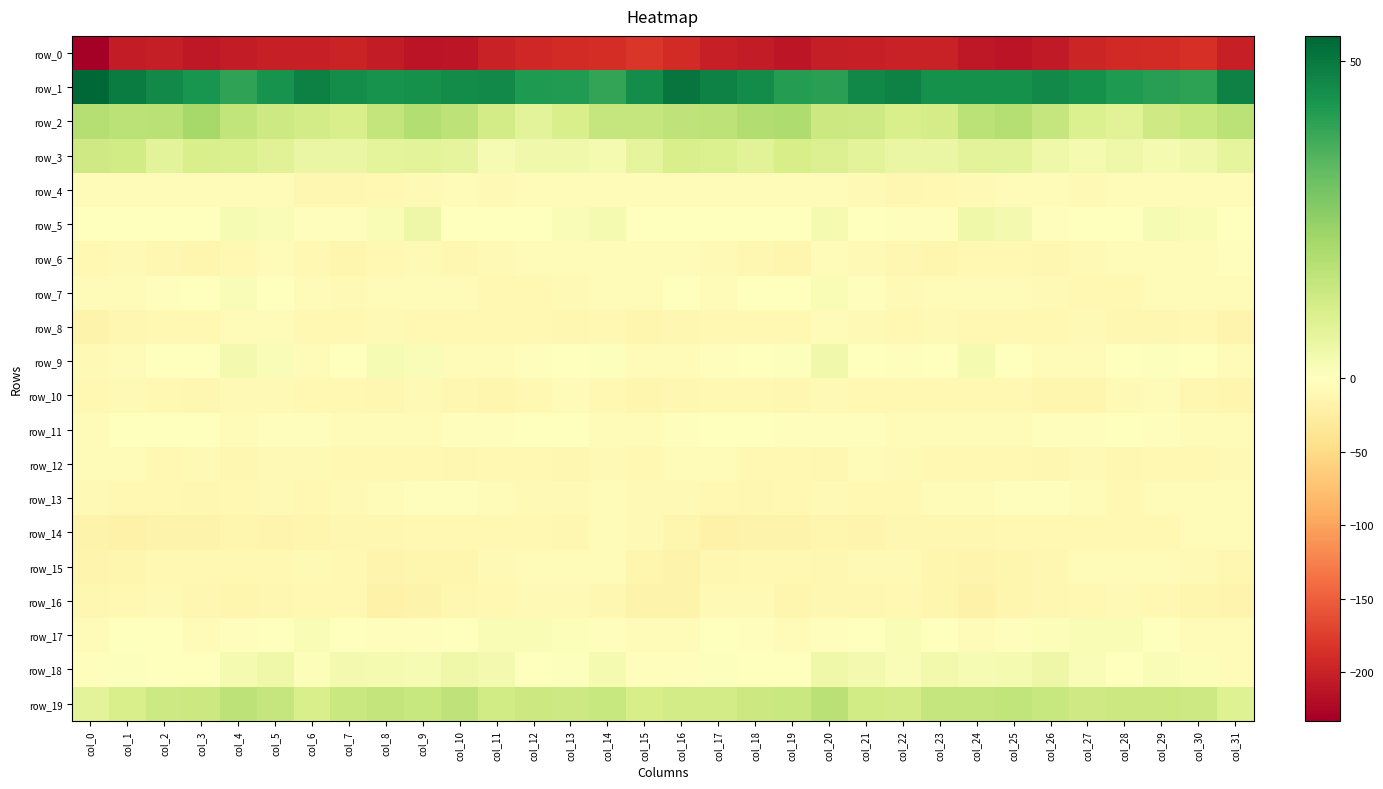

Reading right to left, transcribe all the data shown in this chart.

row_0: -200.4	-186.0	-189.8	-191.8	-196.3	-205.9	-212.7	-208.3	-199.0	-198.5	-200.9	-202.2	-209.6	-203.9	-201.2	-189.9	-181.8	-187.9	-190.6	-193.1	-199.4	-209.4	-212.3	-204.9	-197.2	-200.5	-200.6	-204.8	-209.2	-202.1	-204.0	-232.9
row_1: 47.9	40.2	41.0	42.4	44.5	46.3	44.6	44.6	44.3	48.0	46.5	40.6	41.4	45.8	47.8	50.7	45.3	39.3	41.9	42.5	46.0	45.8	44.6	44.2	45.5	48.3	44.2	40.0	43.5	46.1	49.0	53.9
row_2: 17.1	14.7	13.0	8.3	9.8	15.0	18.4	17.2	11.7	10.9	13.5	13.8	19.7	19.2	16.5	16.2	14.9	14.7	10.9	7.8	12.0	16.8	18.7	15.2	10.6	11.9	13.5	15.8	21.1	17.7	17.0	18.4
row_3: 6.9	3.8	2.9	4.5	2.8	4.4	8.0	7.9	5.8	5.5	7.6	9.3	11.2	8.4	9.7	10.7	7.1	2.6	4.1	3.8	2.5	6.9	8.0	7.2	5.5	5.7	8.4	10.4	10.8	7.6	12.4	12.7
row_4: -6.0	-6.2	-6.5	-5.8	-7.5	-7.0	-6.8	-8.2	-10.9	-12.4	-8.4	-7.0	-5.9	-5.6	-6.6	-6.6	-4.9	-6.9	-5.3	-6.5	-7.9	-6.3	-7.4	-9.2	-11.4	-12.0	-7.2	-6.8	-4.9	-6.5	-5.9	-7.1
row_5: -1.5	1.8	2.5	-0.3	-0.8	-1.9	3.1	4.4	-2.5	-2.8	0.1	2.8	0.2	0.3	-0.2	0.1	0.3	2.8	1.6	-0.5	-1.7	-0.4	4.9	1.7	-3.2	-2.3	1.6	2.2	0.2	-0.0	-0.1	-1.6
row_6: -3.6	-6.5	-6.1	-6.6	-7.3	-11.0	-9.5	-9.4	-13.2	-11.8	-7.4	-6.9	-13.6	-11.7	-8.6	-3.8	-4.9	-6.3	-6.3	-6.7	-8.6	-11.1	-8.6	-10.9	-13.5	-10.2	-6.3	-9.4	-13.4	-11.3	-7.7	-9.6
row_7: -5.0	-6.4	-6.1	-9.4	-10.7	-8.8	-5.4	-4.1	-5.9	-7.5	-2.3	1.8	-0.0	-1.6	-4.1	-1.3	-3.9	-6.0	-7.4	-10.1	-10.7	-7.0	-4.8	-3.9	-7.4	-5.9	-0.5	1.5	-0.1	-3.1	-4.9	-7.0
row_8: -16.3	-10.7	-11.3	-11.5	-8.8	-9.7	-10.2	-10.0	-8.9	-9.3	-7.3	-4.5	-9.2	-10.7	-10.3	-12.5	-12.7	-9.8	-12.5	-9.7	-9.4	-9.6	-10.6	-8.8	-9.1	-9.1	-5.7	-5.4	-10.6	-10.3	-12.0	-16.8
row_9: -3.9	-0.1	0.5	-1.4	-5.4	-5.8	-0.9	2.7	-0.2	-3.0	-1.4	3.8	0.4	-0.2	-2.7	-7.0	-3.6	0.5	0.2	-2.8	-6.1	-4.7	1.3	2.4	-1.5	-3.8	1.4	3.3	-0.2	-0.9	-4.1	-9.1
row_10: -14.2	-12.7	-6.6	-7.4	-13.2	-12.9	-9.3	-10.5	-10.4	-10.2	-10.2	-7.9	-11.6	-10.5	-9.6	-11.1	-13.7	-10.6	-5.6	-9.5	-14.1	-11.7	-8.6	-11.3	-10.0	-10.7	-9.0	-9.1	-11.6	-10.2	-8.8	-9.2
row_11: -6.8	-7.0	-2.2	0.4	-2.0	-3.6	-3.9	-5.0	-5.0	-3.9	-3.0	-3.3	-2.6	-1.0	-1.1	-2.2	-6.7	-5.2	-0.7	0.0	-3.2	-3.5	-4.2	-5.7	-4.4	-3.3	-3.1	-3.9	-1.0	-1.5	-1.1	-4.2
row_12: -8.3	-10.1	-9.4	-11.7	-8.9	-11.1	-10.5	-10.3	-10.5	-8.4	-7.1	-11.4	-10.1	-9.6	-6.7	-5.5	-9.5	-8.8	-11.0	-10.7	-9.3	-11.4	-10.2	-10.7	-9.8	-7.5	-8.4	-12.3	-8.6	-9.6	-5.4	-6.2
row_13: -6.7	-6.3	-6.2	-9.3	-5.3	-2.1	-1.8	-4.7	-7.2	-9.5	-9.2	-8.3	-10.9	-11.2	-9.8	-8.2	-7.8	-5.3	-8.3	-8.2	-3.7	-2.2	-2.0	-6.1	-7.7	-10.5	-8.2	-9.3	-11.3	-10.6	-9.2	-8.0
row_14: -6.3	-6.3	-9.2	-10.8	-9.2	-9.7	-9.8	-11.8	-11.6	-12.2	-15.2	-14.0	-17.1	-17.7	-18.6	-14.4	-8.6	-6.6	-10.9	-9.9	-9.3	-9.9	-10.1	-12.2	-11.3	-13.8	-14.9	-14.5	-17.8	-17.8	-18.7	-16.6
row_15: -11.3	-7.8	-6.9	-5.7	-6.5	-11.9	-14.0	-15.1	-13.1	-8.1	-9.0	-11.0	-9.7	-9.5	-11.8	-17.2	-12.7	-6.6	-7.1	-5.0	-8.7	-13.0	-14.1	-15.4	-10.9	-7.3	-10.6	-10.3	-9.4	-9.9	-13.1	-15.6
row_16: -16.4	-13.9	-10.0	-8.1	-10.0	-11.3	-14.5	-19.2	-12.9	-9.8	-11.7	-12.7	-13.1	-8.8	-8.9	-16.9	-17.6	-12.1	-9.1	-8.4	-10.7	-12.0	-16.5	-18.3	-10.0	-10.7	-12.1	-12.9	-12.0	-7.6	-9.7	-12.3
row_17: -6.3	-3.9	-0.2	2.1	2.0	1.2	-2.0	-3.8	-1.7	1.8	0.3	-2.4	-5.3	-2.3	-0.5	-6.2	-7.2	-2.2	1.1	1.9	1.8	0.4	-2.8	-3.6	-0.0	1.8	-0.8	-3.5	-4.7	-0.9	-1.2	-7.2
row_18: -5.7	1.2	1.7	-0.3	1.5	4.7	2.7	2.1	3.6	1.5	3.2	4.4	-0.7	-0.6	0.7	-2.9	-3.3	2.7	0.7	-0.3	3.0	4.4	2.2	2.9	3.1	1.2	4.5	2.8	-1.2	-0.3	0.7	-2.2
row_19: 8.9	13.2	13.7	13.9	12.9	14.6	15.7	14.8	15.1	11.9	12.4	17.3	14.1	13.8	12.0	11.8	11.2	14.6	13.3	13.9	12.5	16.2	14.7	15.4	14.3	10.6	15.2	16.5	13.9	13.2	10.8	7.8